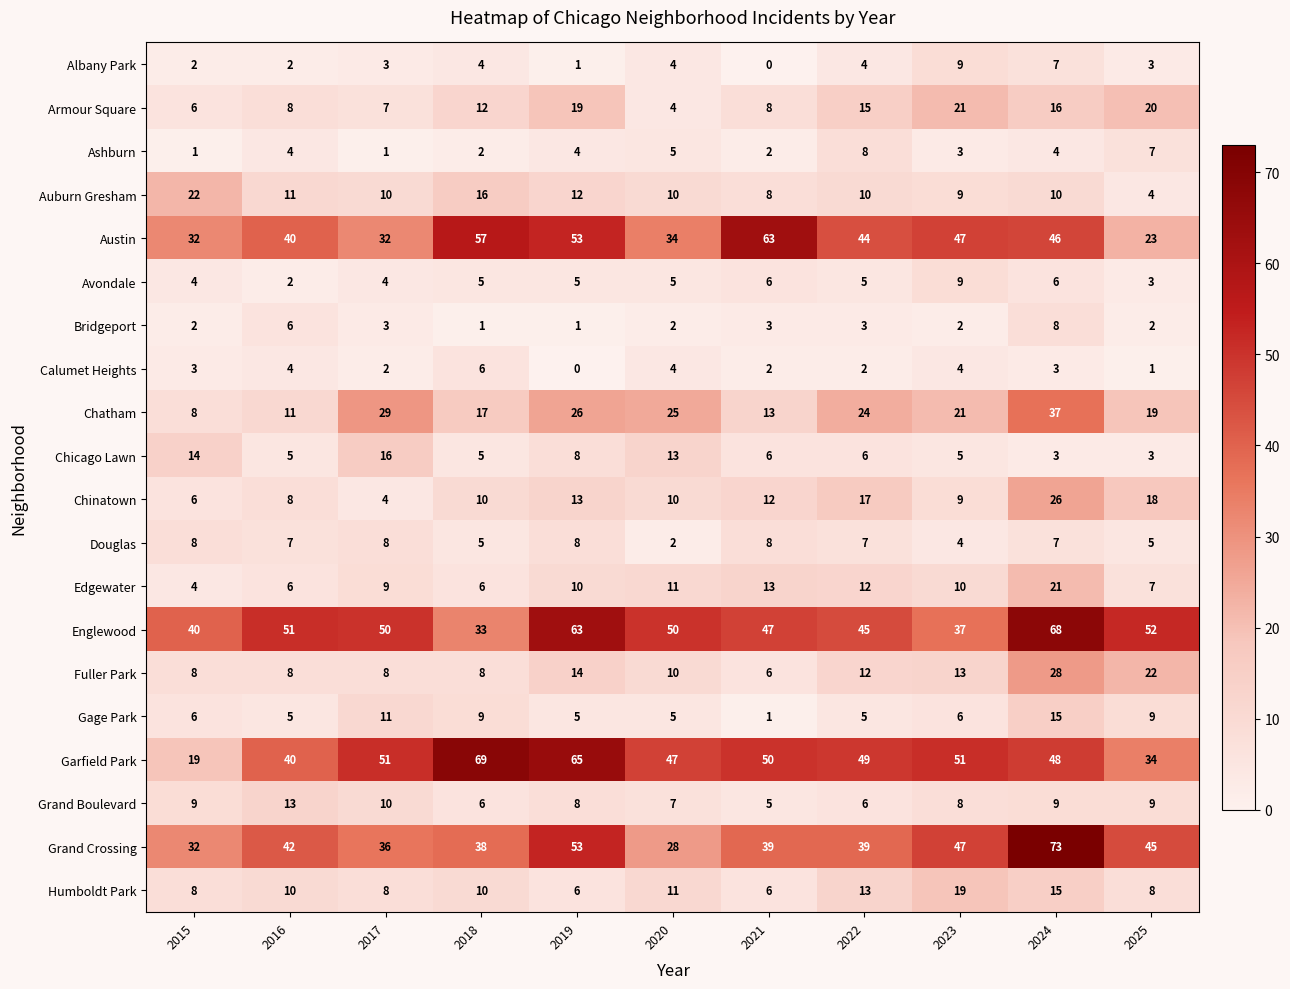

Which series changed the most between 2020 and 2023?

Grand Crossing